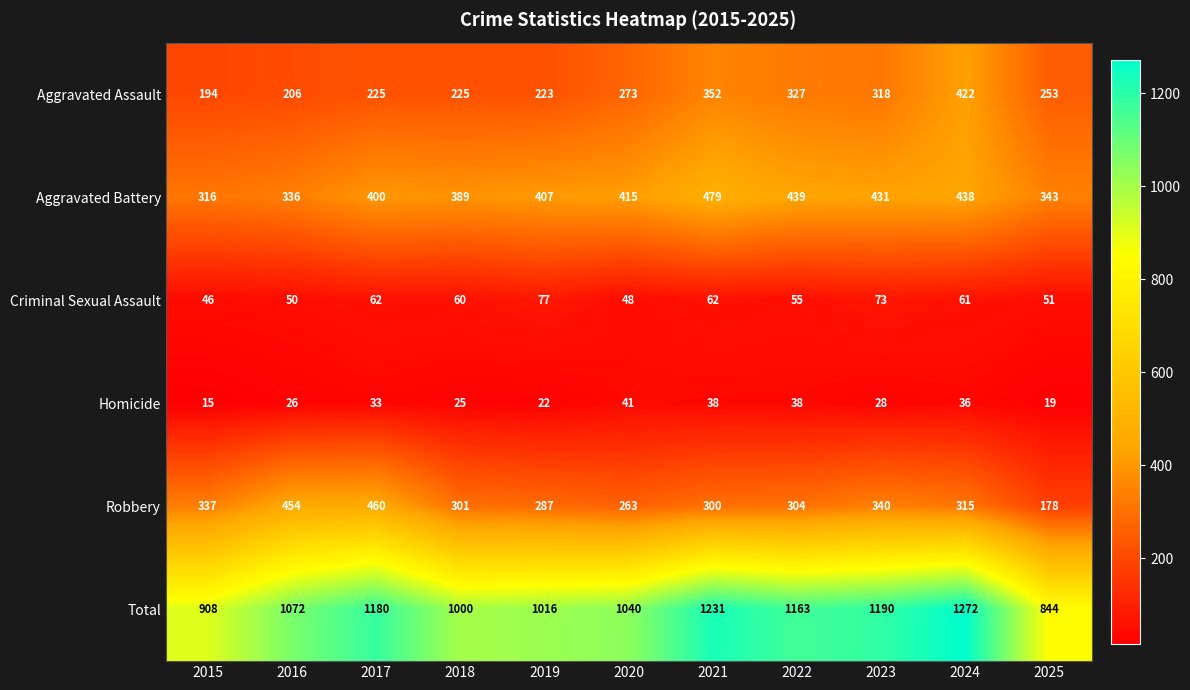

Which series has the largest total across all categories?

Total